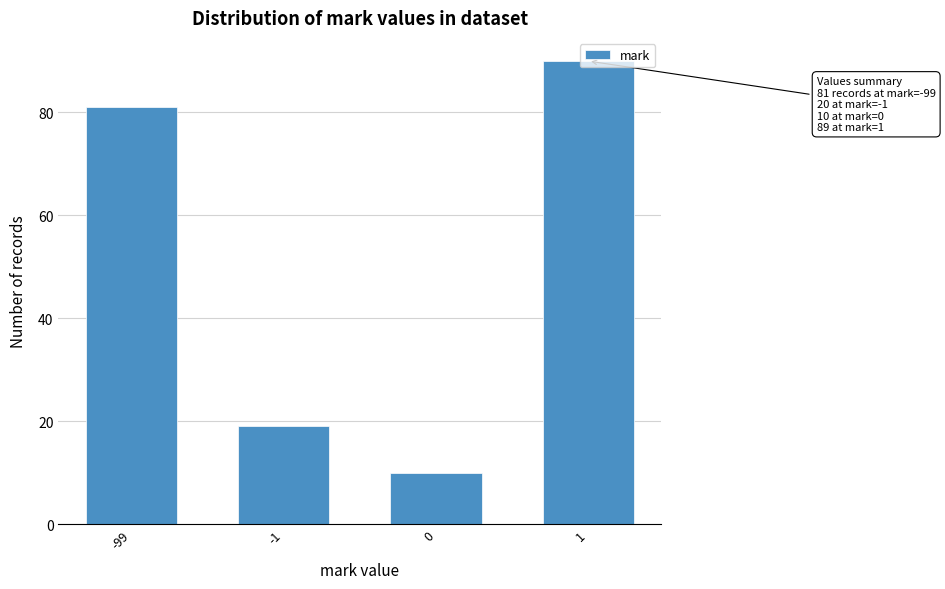

What is the average value?

50